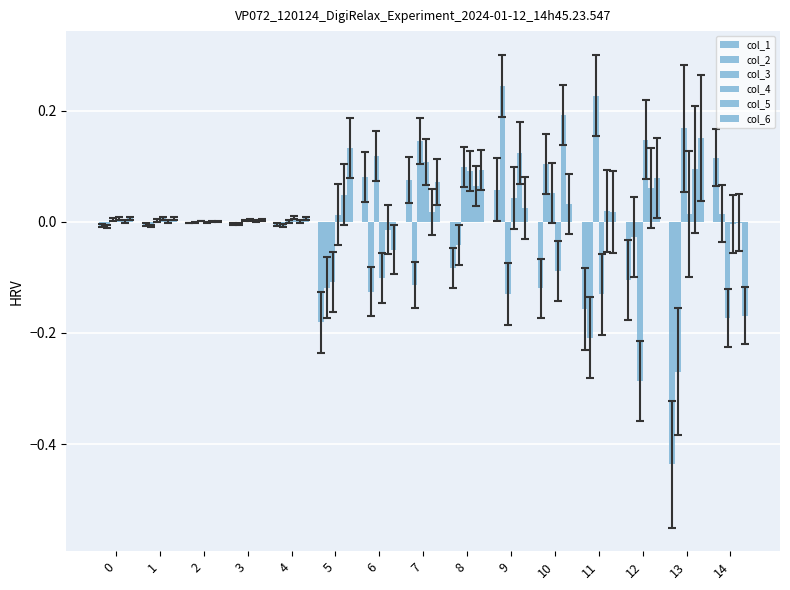

What is the difference between the highest and lowest values at 14?

0.3